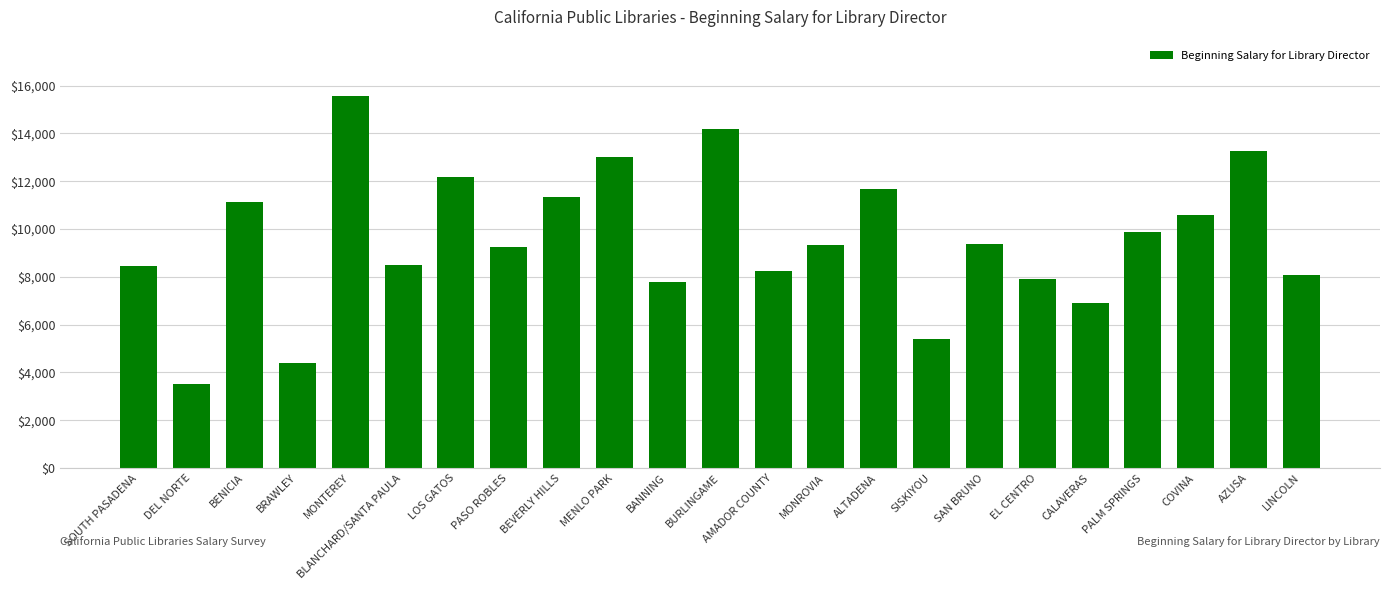

What is the label of the 13th bar from the right?

BANNING